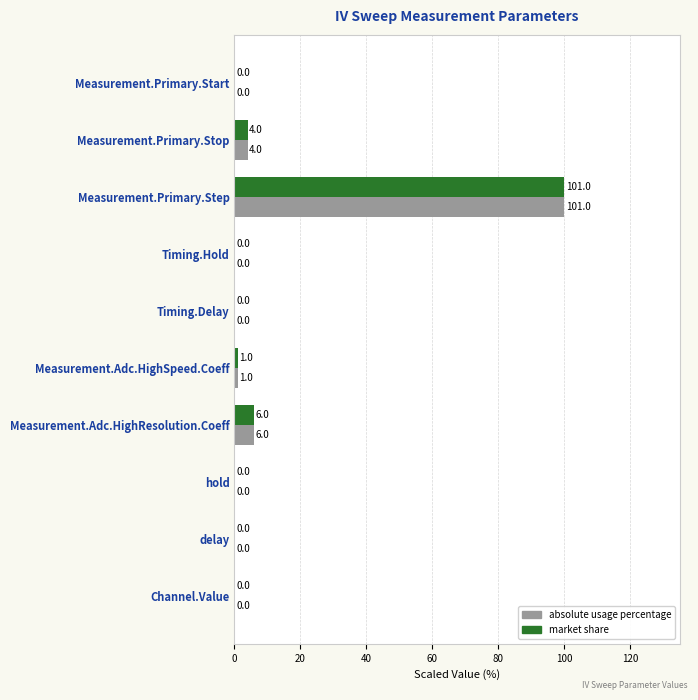

What is the sum of the absolute usage percentage values at Measurement.Primary.Stop and Measurement.Primary.Start?

4.0